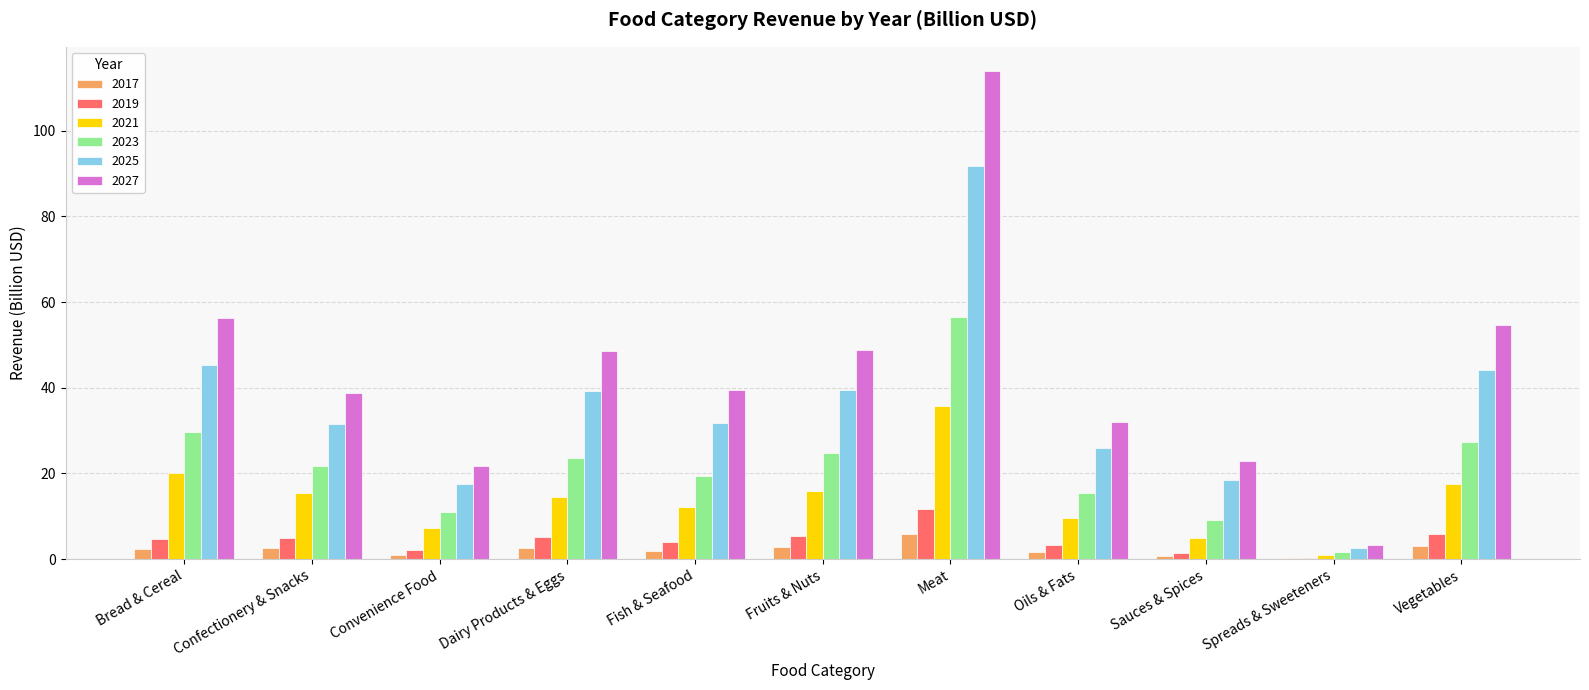

How many groups of bars are there?

11